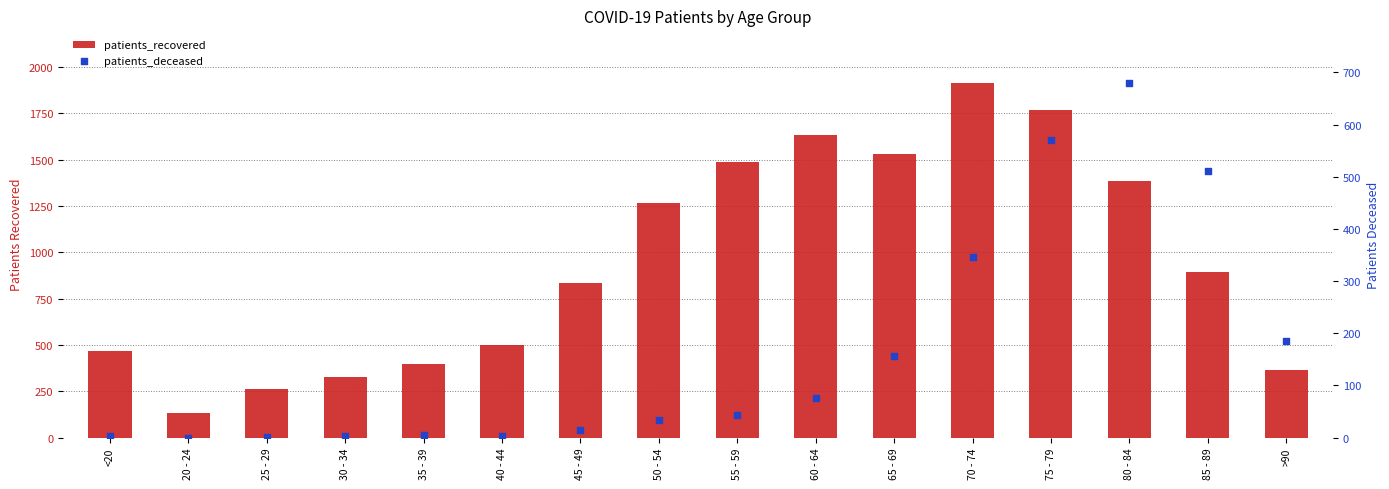

Which series has the widest spread of Y values?

patients_recovered